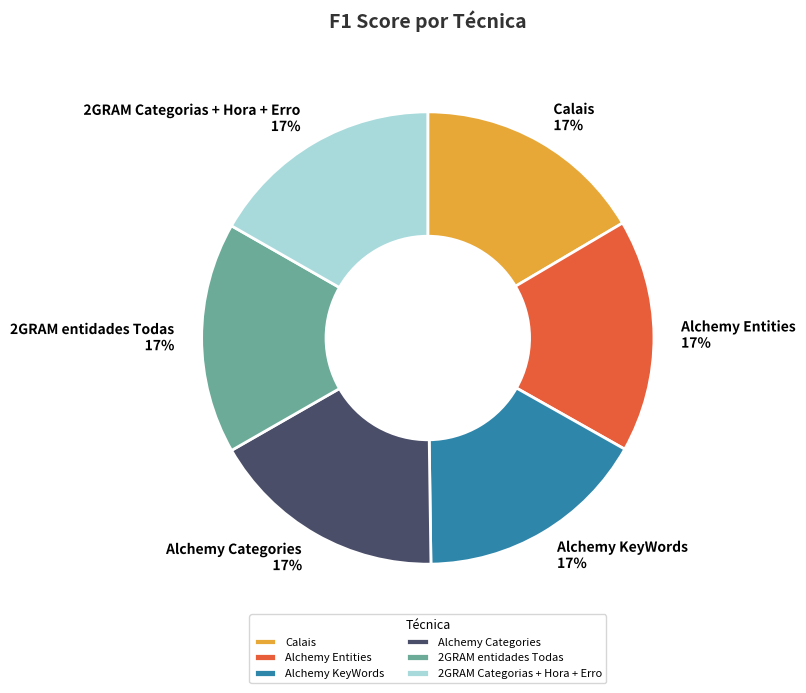

To the nearest percent, what is the combined percentage of Alchemy Entities and Alchemy KeyWords?

33%